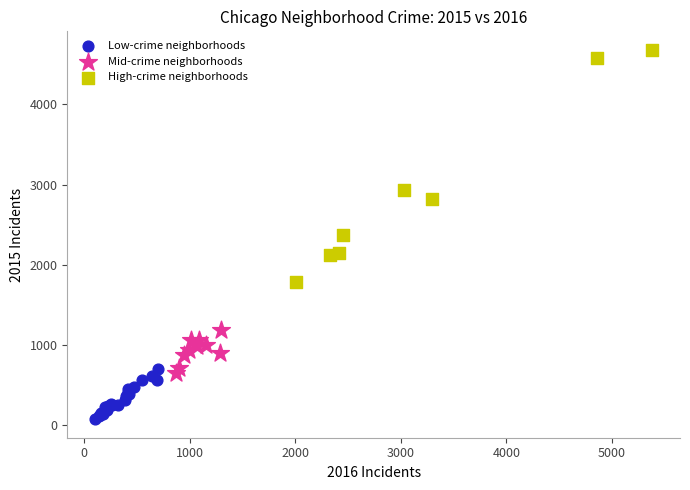

Which series contains the lowest Y value?

Low-crime neighborhoods